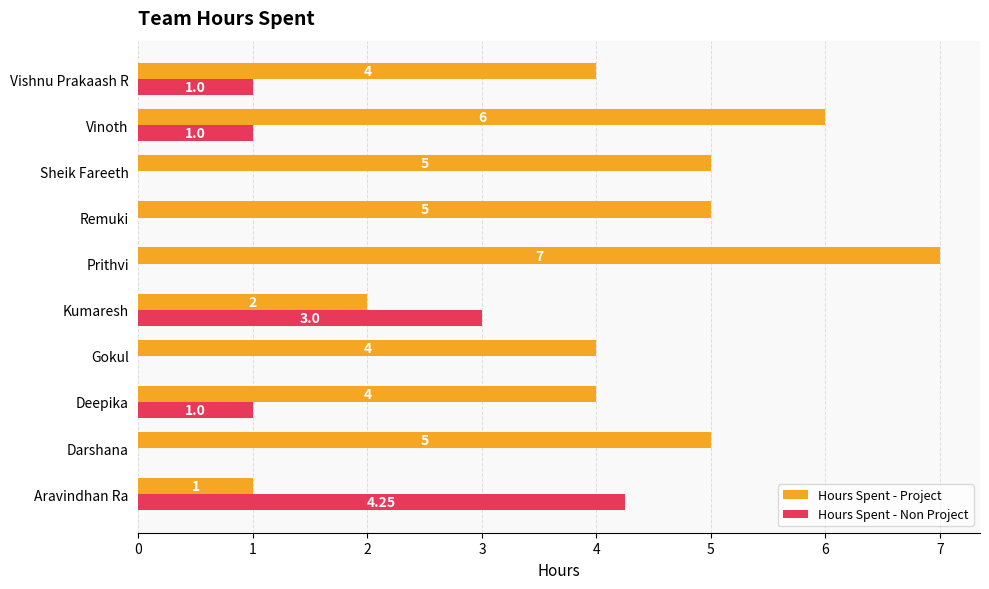

Which series has the largest total across all categories?

Hours Spent - Project